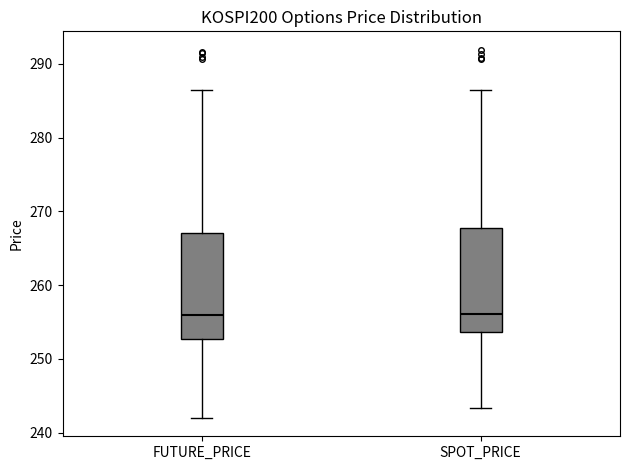

Reading left to right, transcribe this box plot: for each box, give where its median line is, the range the box spans, and where its two whiskers end, as read against the y-axis. The values are not printed on the chart, so give them approximately, as read against the axis.

FUTURE_PRICE: median 256, box 253 to 267, whiskers 242 to 286
SPOT_PRICE: median 256, box 254 to 268, whiskers 243 to 286